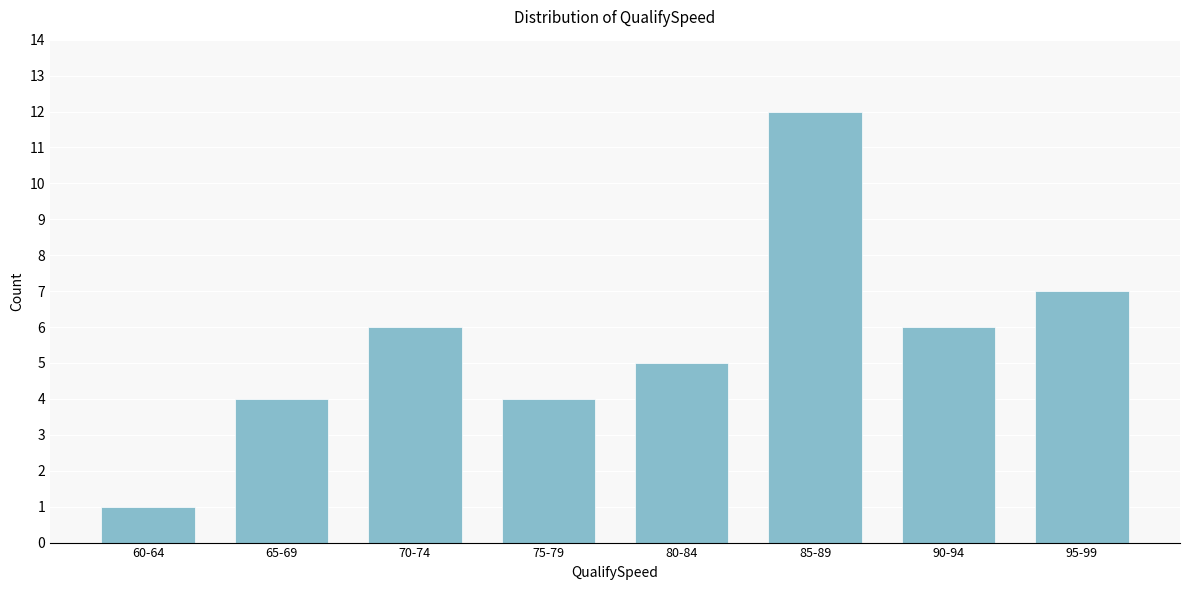

Reading left to right, transcribe all the data shown in this chart.

1	4	6	4	5	12	6	7